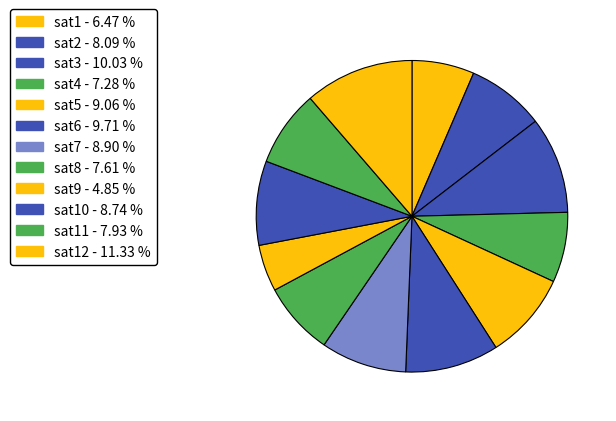

Which slice is the largest?

sat12 - 11.33 %